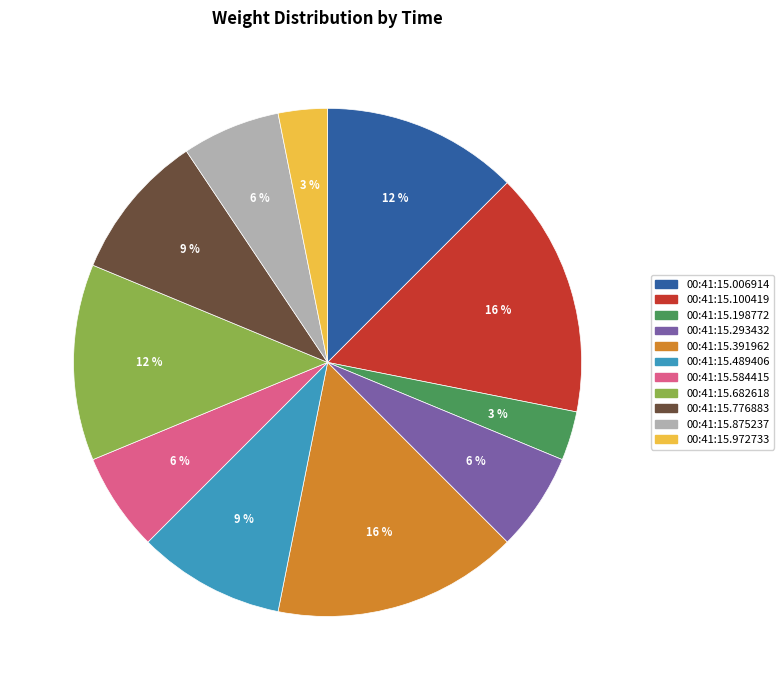

True or false: 00:41:15.584415 accounts for 6% of the total.

True